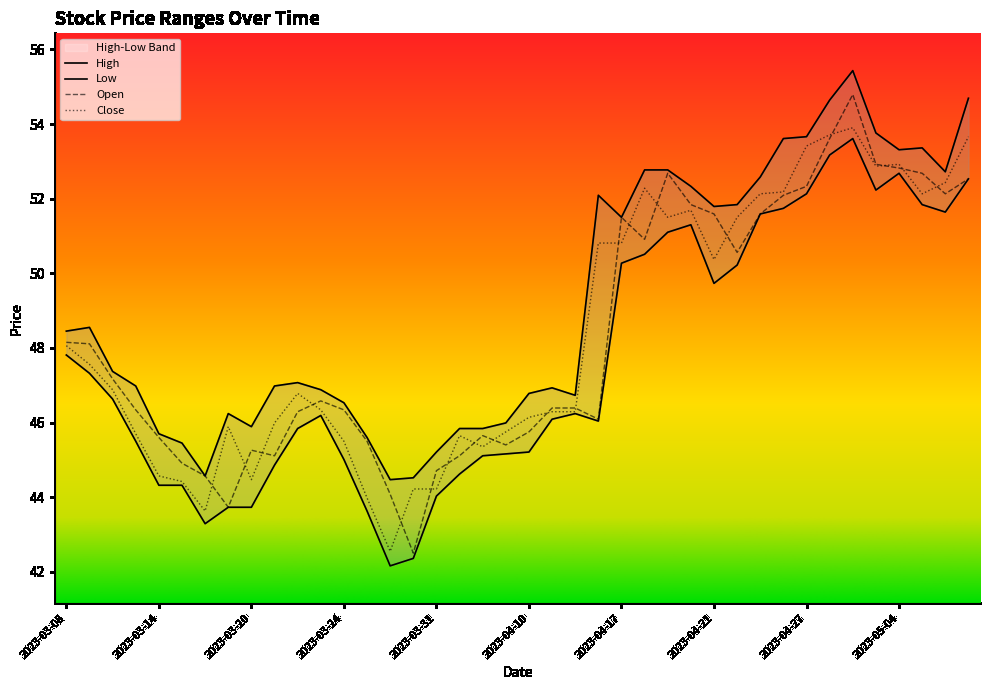

What is the difference between the maximum and minimum values in the High series?

11.0